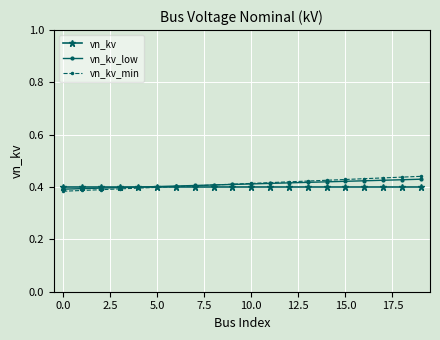

At how many categories does at least one series exceed 0?

20